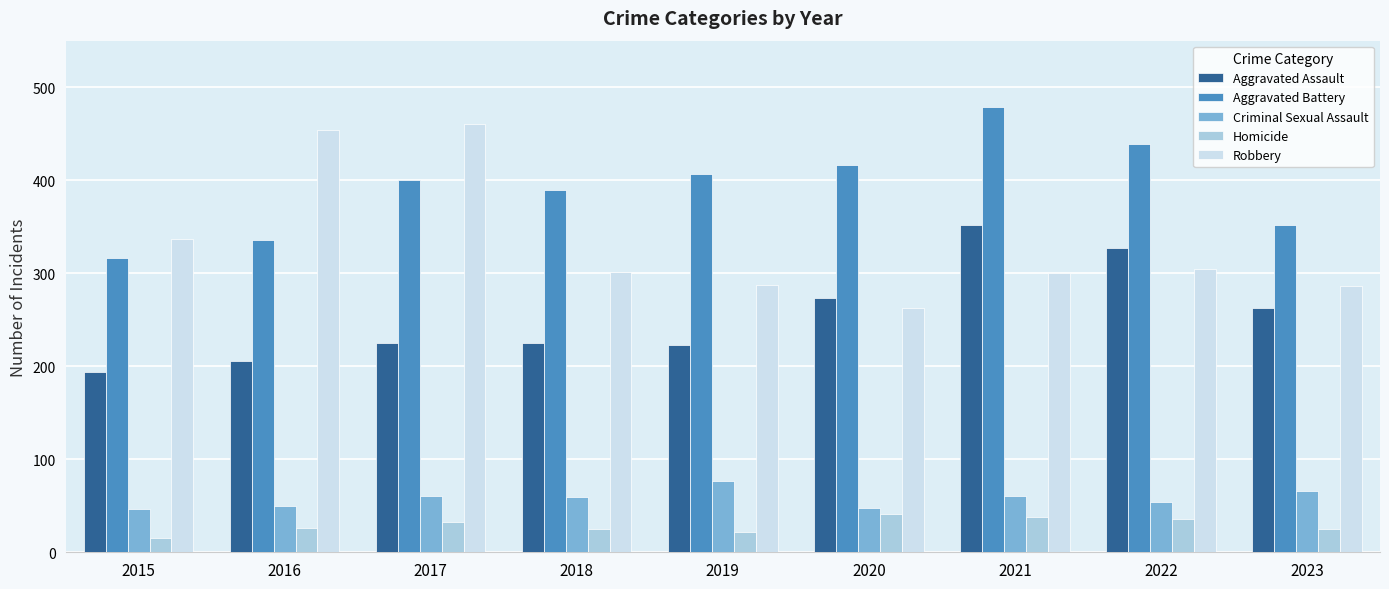

What is the difference between the highest and lowest values at 2020?

375